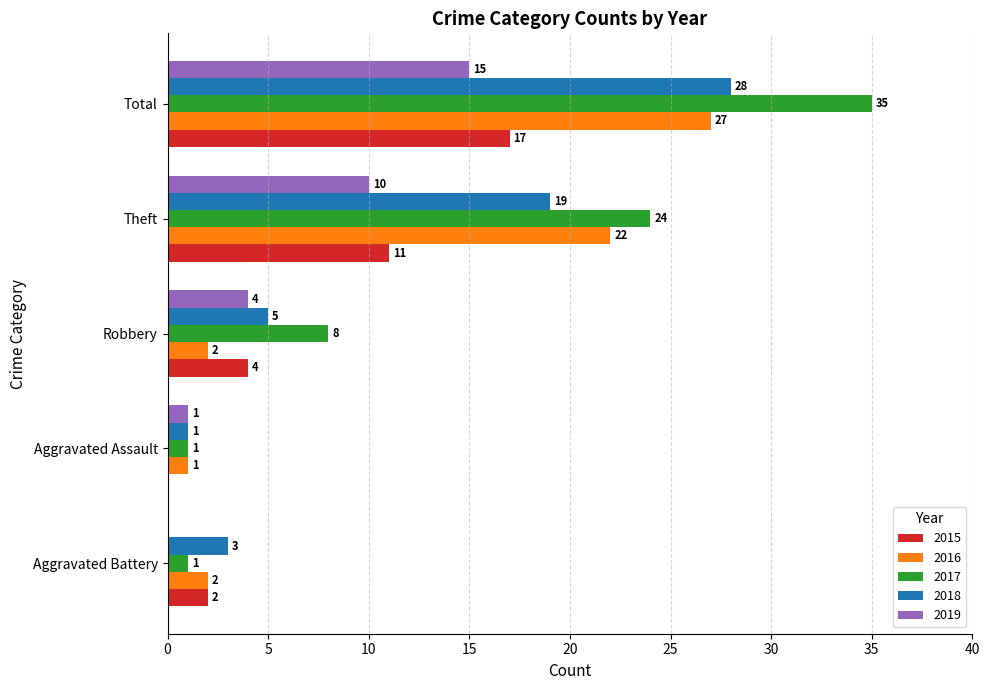

Is the value of 2018 at Aggravated Assault greater than the value of 2015 at Theft?

No